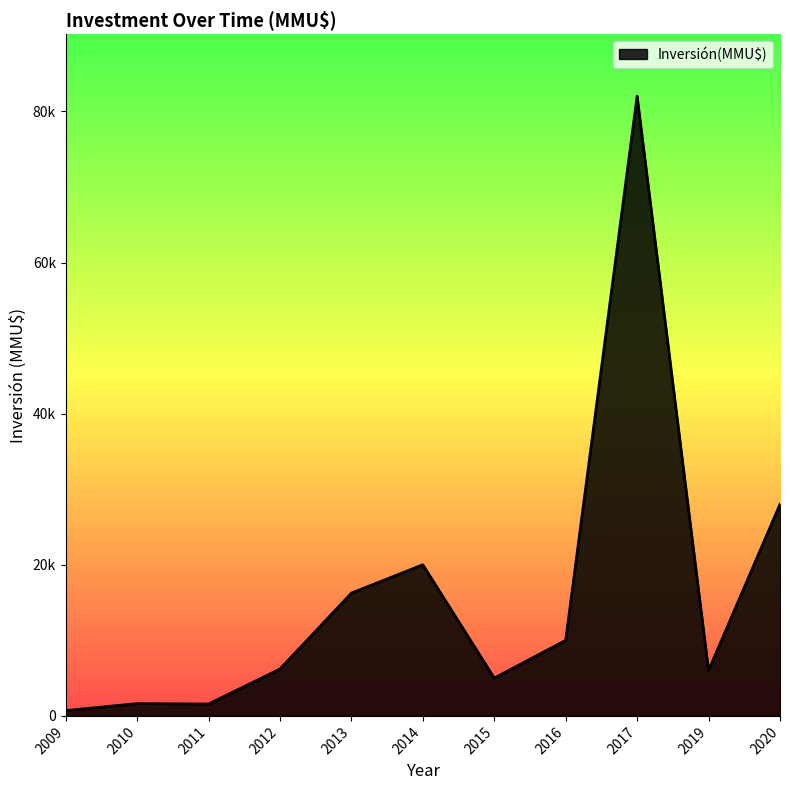

What is the greatest value displayed?

82000